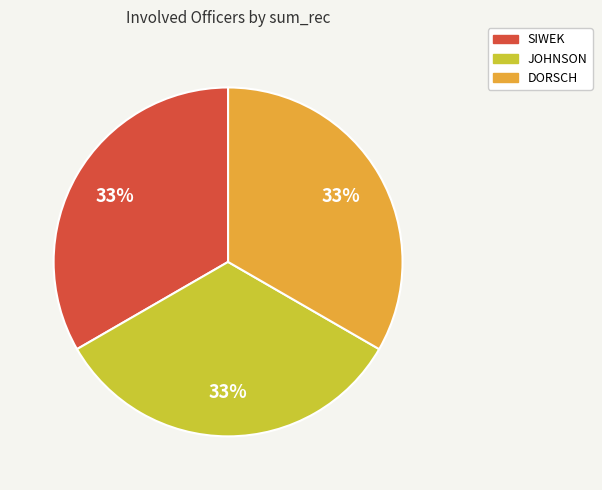

The SIWEK slice represents 1% of the pie. True or false?

False